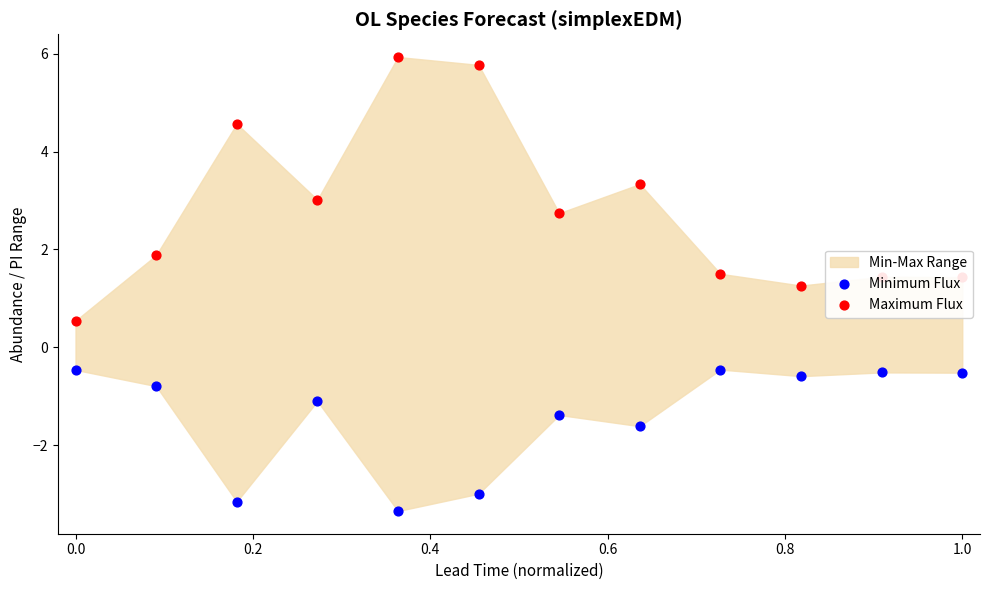

Which series has the largest total across all categories?

Maximum Flux